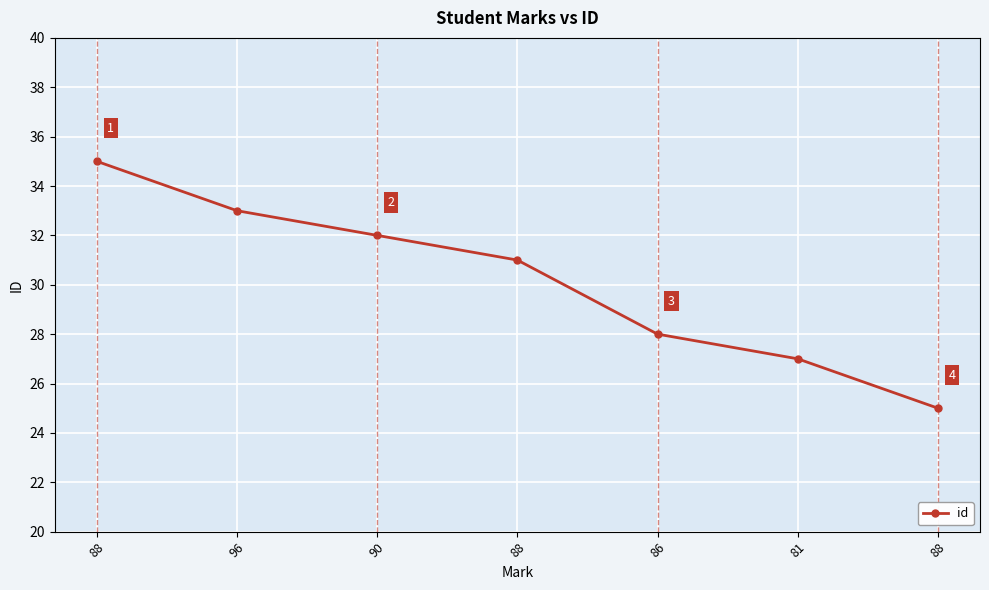

At which label does the data first exceed 31?

88